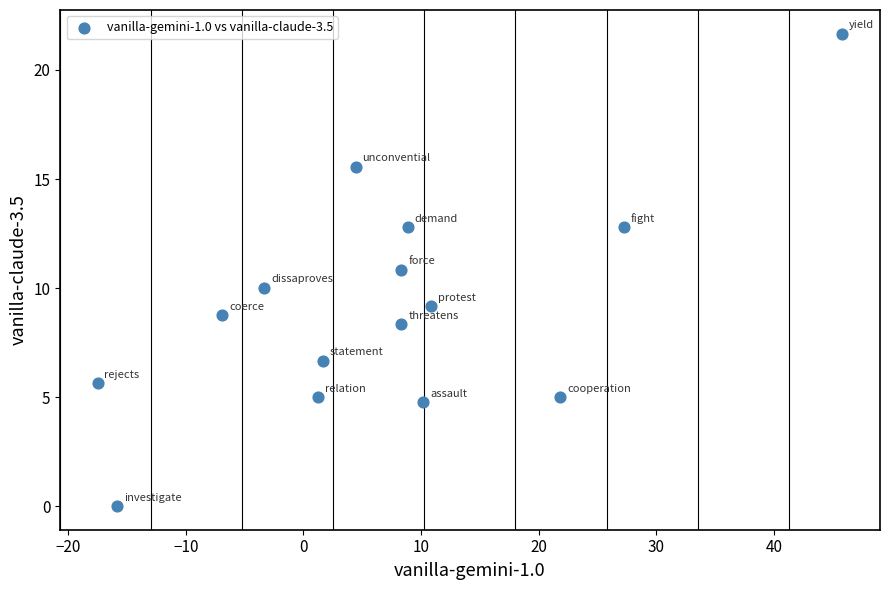

What is the range of Y values (max minus min)?

21.7